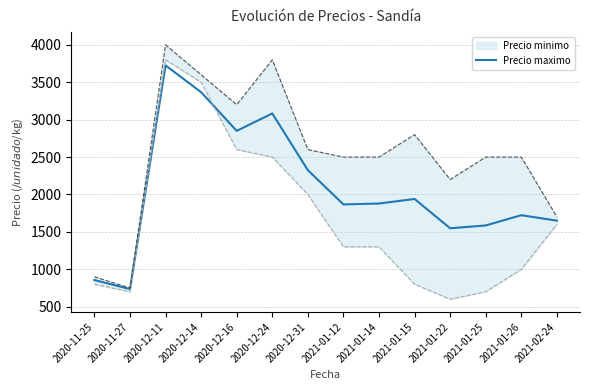

What is the sum of all values?

29135